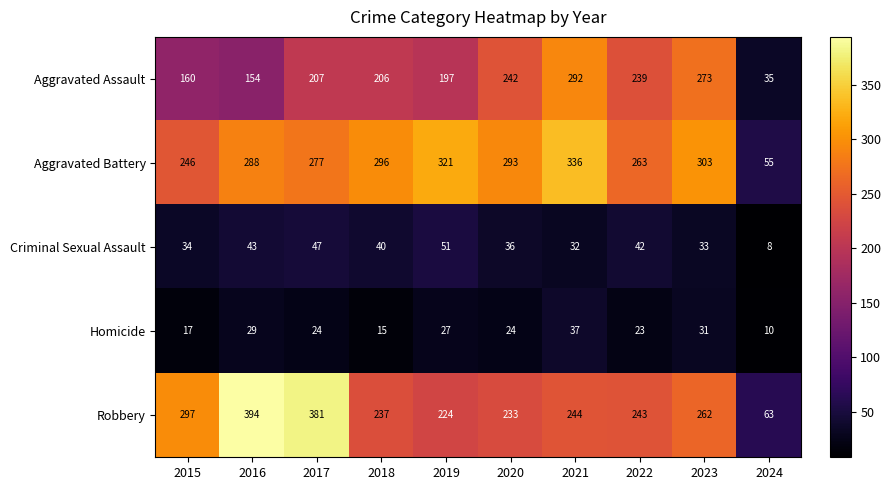

Rank the series at 2020 from highest to lowest value.

Aggravated Battery, Aggravated Assault, Robbery, Criminal Sexual Assault, Homicide